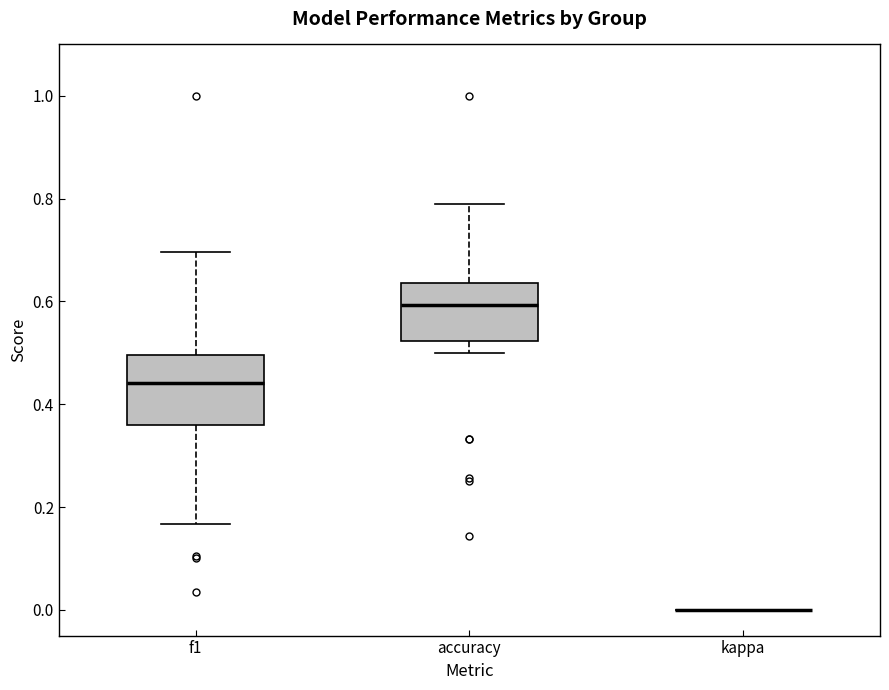

Reading left to right, read every box against the y-axis: the position of its median line, the range the box covers, and the ends of its whiskers. The values are not printed on the chart, so give them approximately, as read against the axis.

f1: median 0.44, box 0.36 to 0.50, whiskers 0.16 to 0.70
accuracy: median 0.60, box 0.52 to 0.64, whiskers 0.50 to 0.78
kappa: box collapsed to a line at 0.00, whiskers 0.00 to 0.00